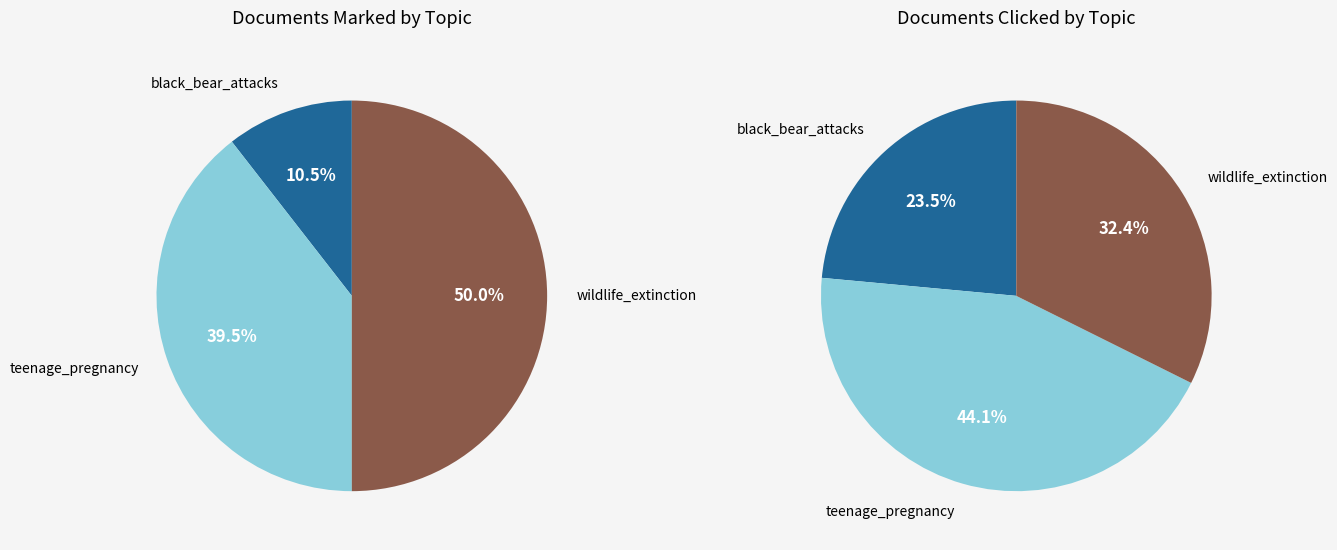

How many slices are in this pie chart?

3